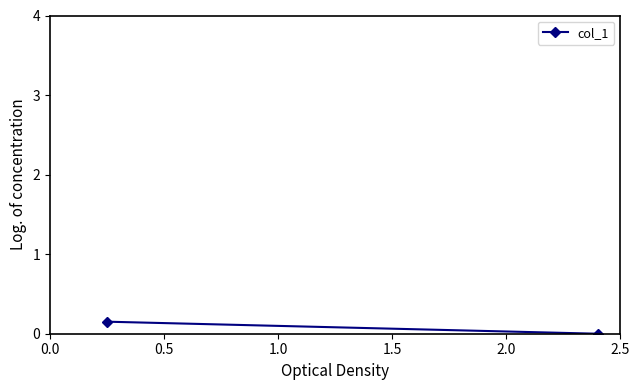

What is the difference between the values at 0.5 and 0.0?

0.2